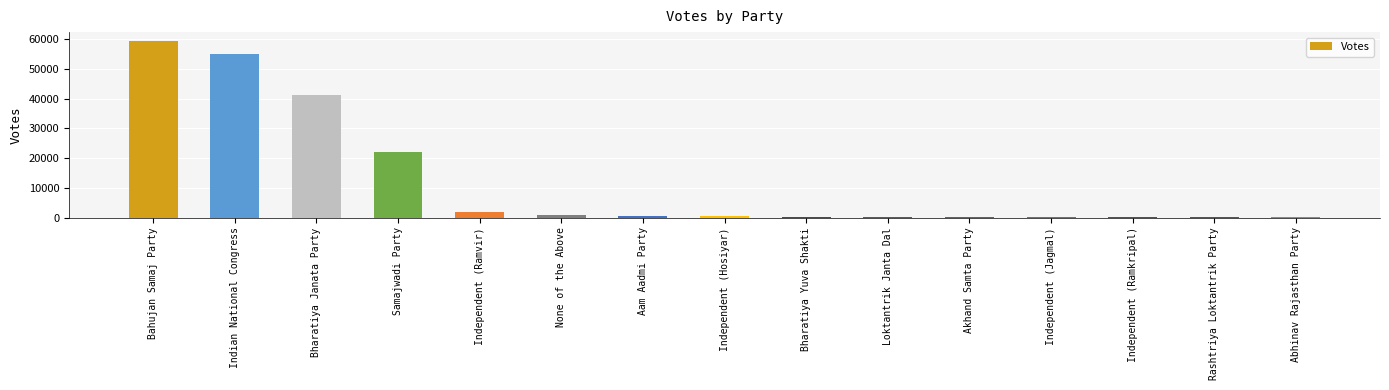

Are the bars horizontal?

No